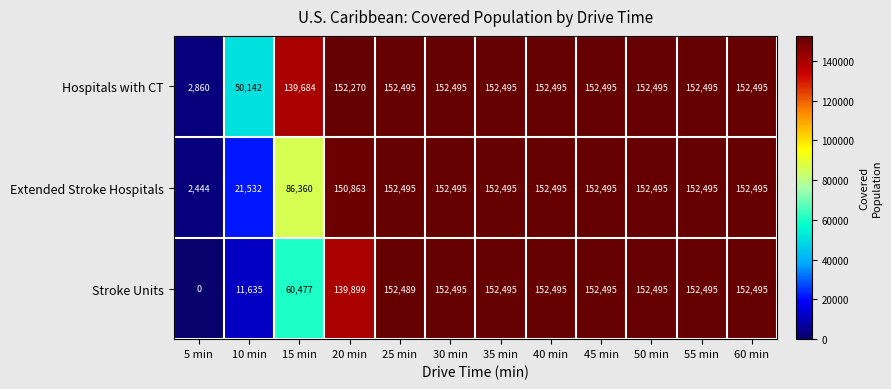

What is the difference between the maximum and second lowest values in the Hospitals with CT series?

102353